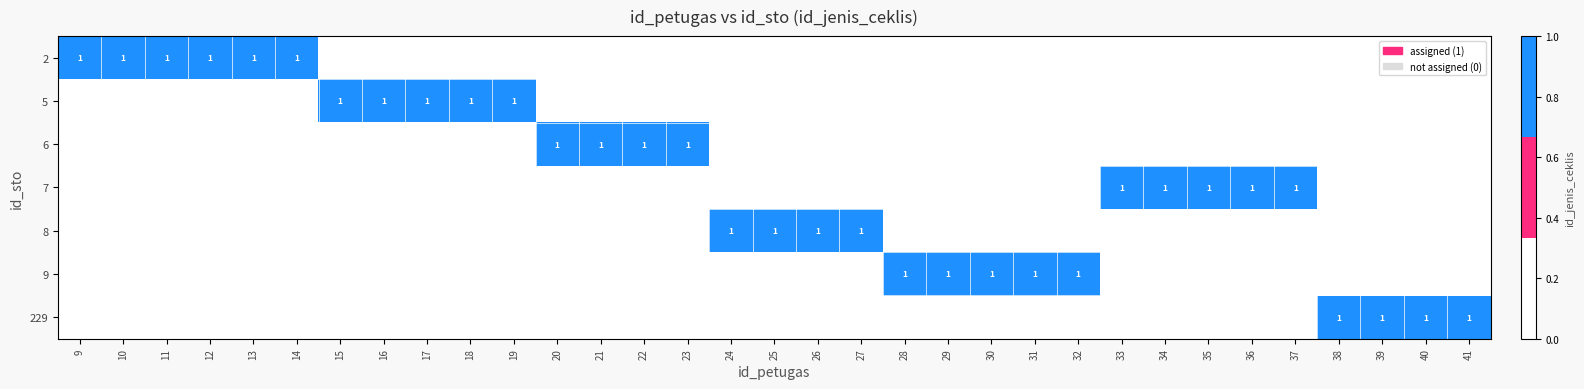

True or false: 229 has a value of 1 at 41.

True